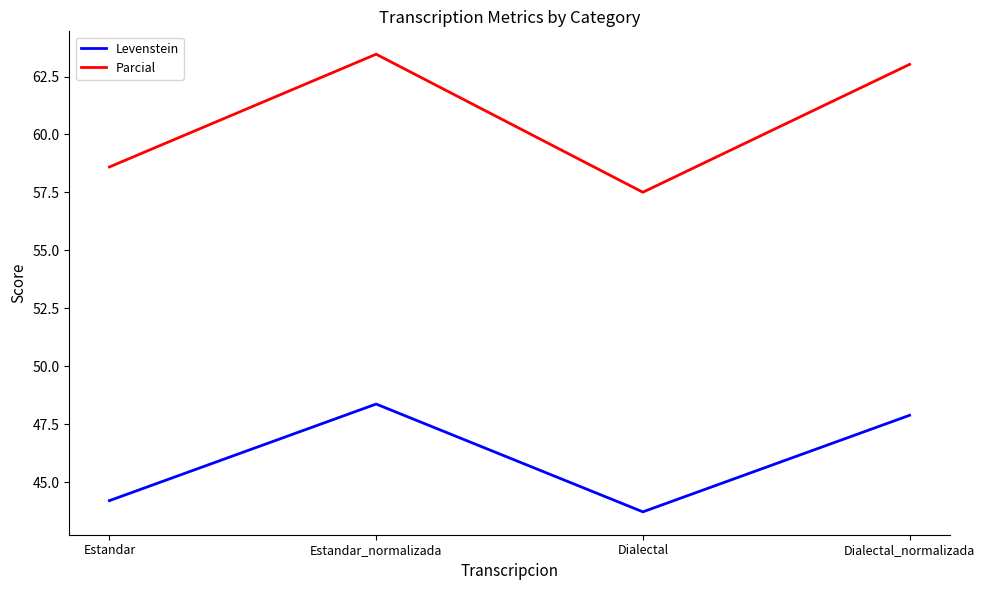

Which series has the largest range (max minus min)?

Parcial